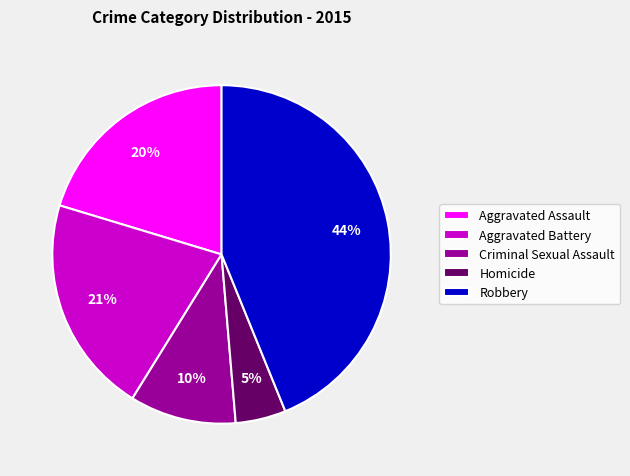

Combined, do Robbery and Aggravated Battery account for over 50%?

Yes